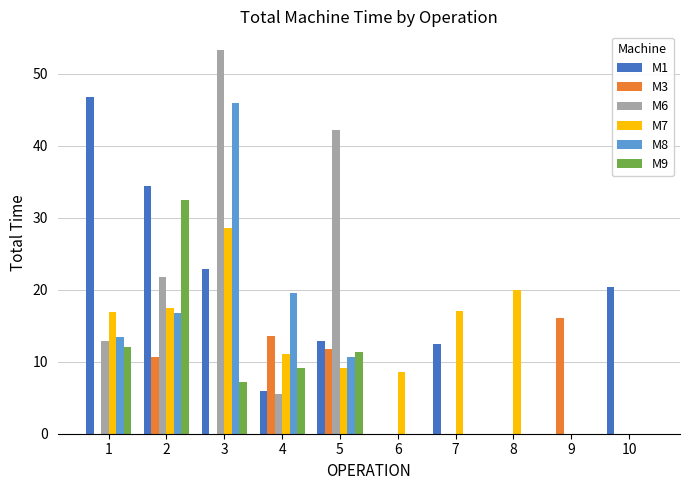

Between 2 and 3, which series saw the biggest shift?

M6